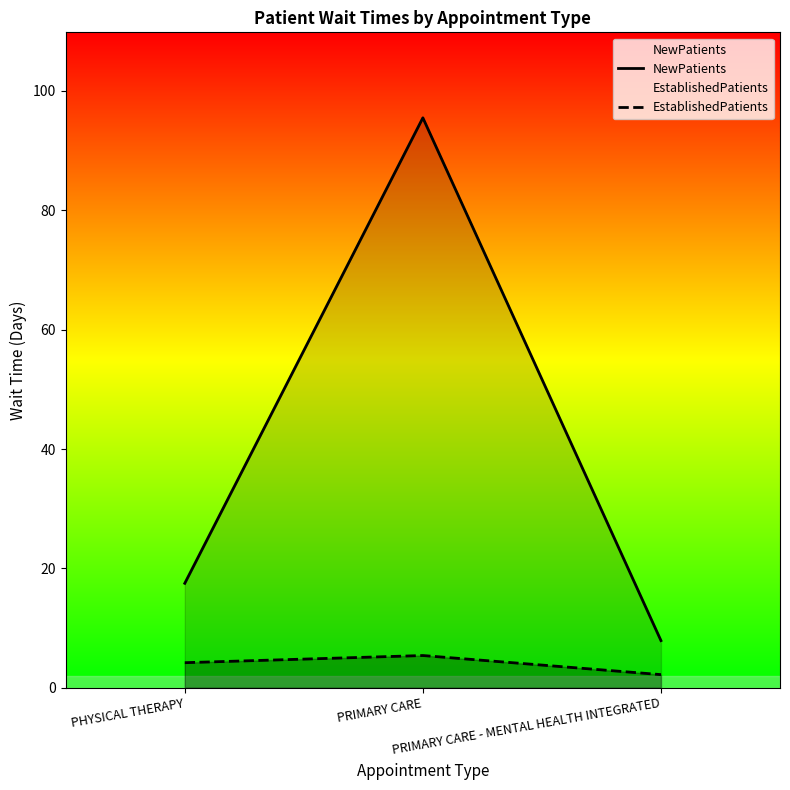

How many values in the EstablishedPatients series exceed 4?

2